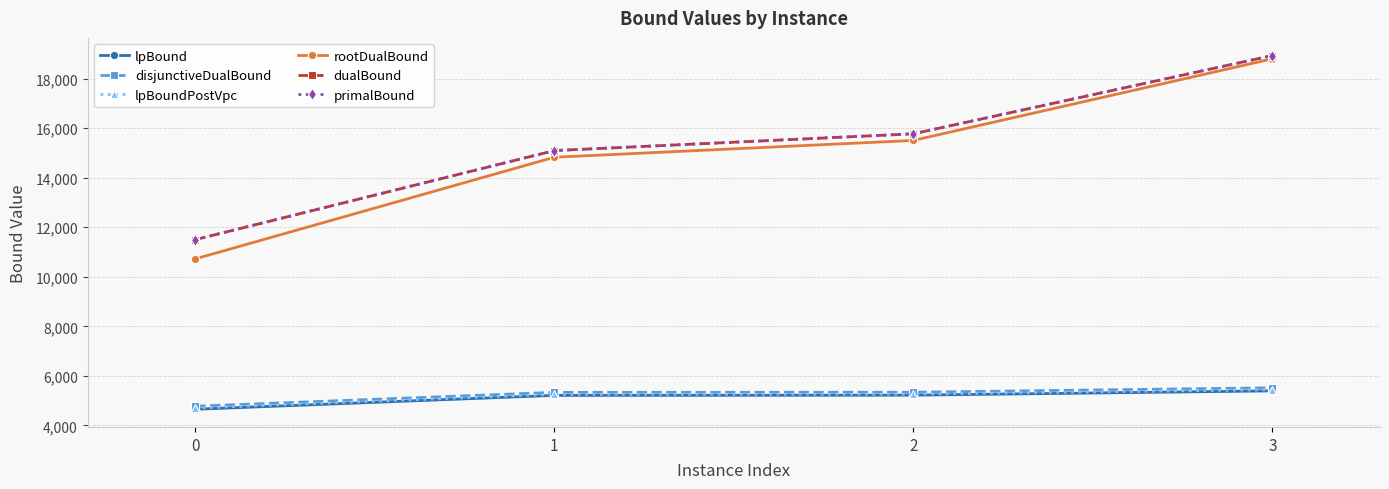

Which series has the largest total across all categories?

primalBound